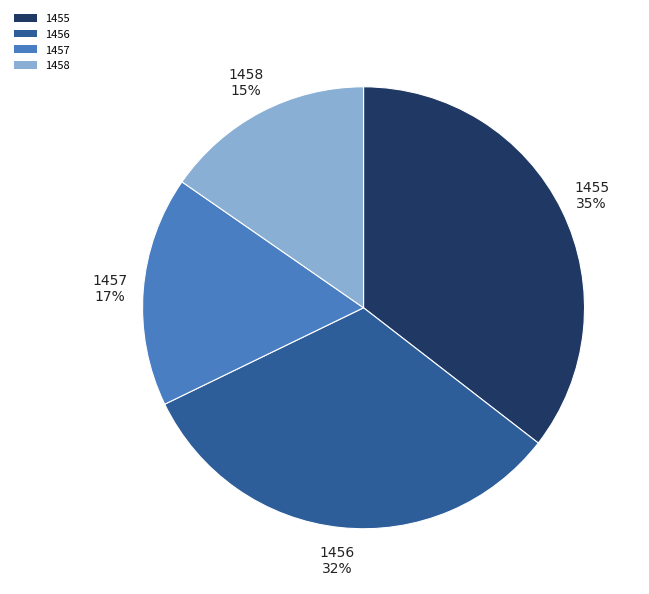

To the nearest percent, what is the difference between the 1457 and 1456 slice percentages?

15%